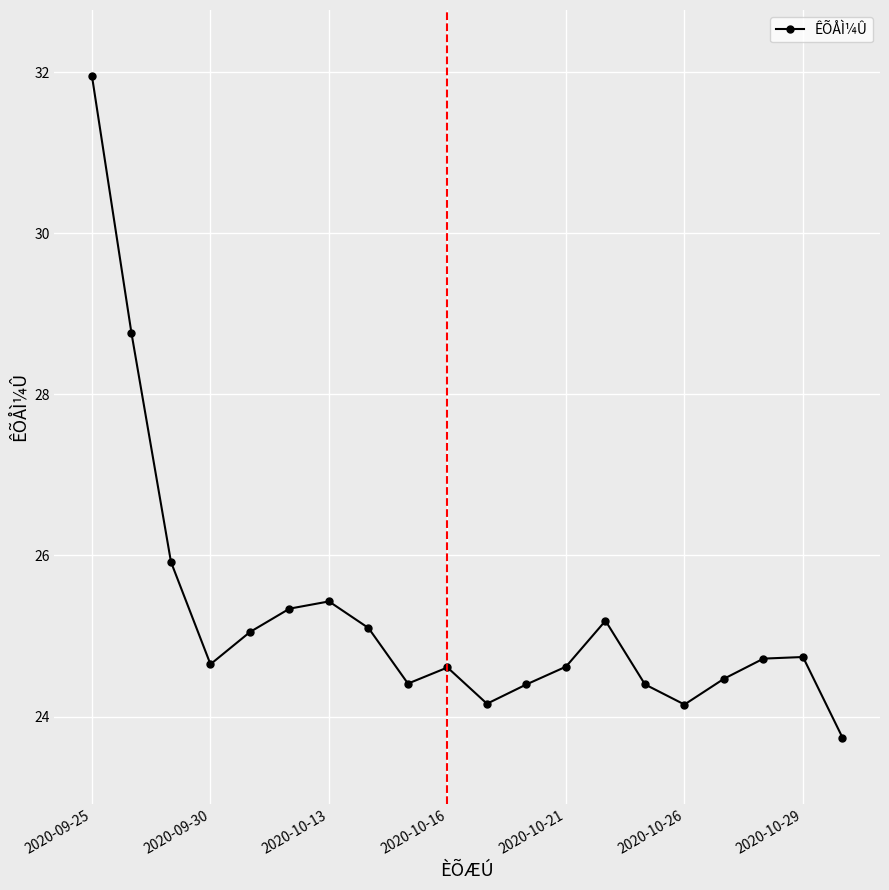

What is the average value?

25.3